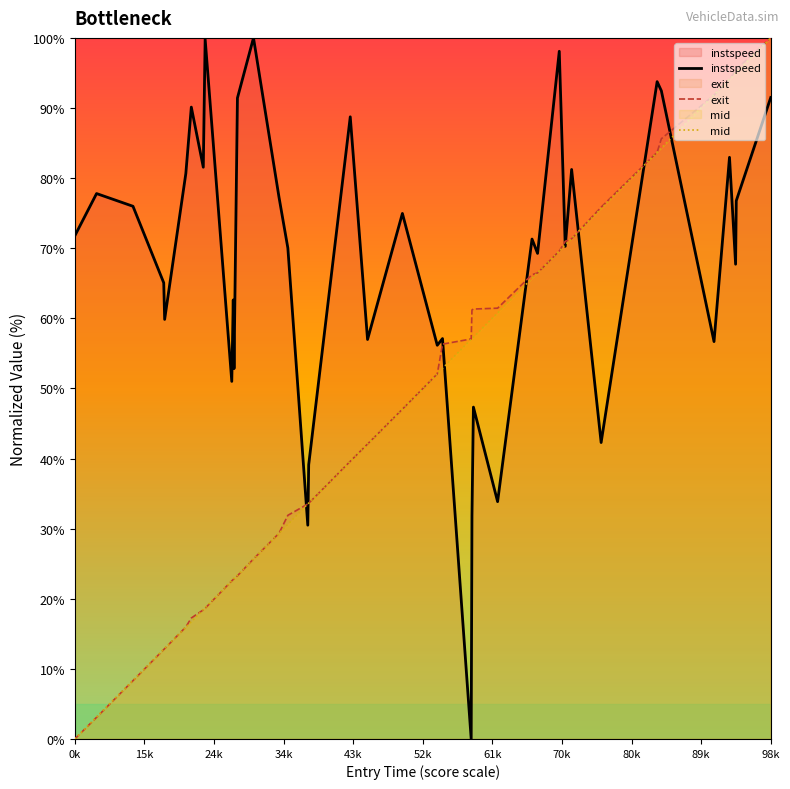

Reading right to left, list all the values displayed in this chart.

instspeed: 91.5	76.8	67.7	83.0	56.7	92.4	93.8	42.3	81.2	70.3	98.1	69.3	71.3	33.8	47.3	31.8	0.0	57.1	56.2	75.0	57.0	88.7	39.1	30.5	70.0	77.3	100.0	91.4	52.8	62.6	51.0	99.8	81.6	90.1	80.7	59.8	65.1	76.0	77.8	71.8
exit: 100.0	95.5	95.4	94.1	91.8	85.6	83.7	75.9	71.3	71.0	69.6	66.5	66.2	61.4	61.3	61.2	57.1	56.3	52.1	47.0	42.1	39.6	33.6	33.5	31.9	29.3	25.7	23.3	22.9	22.8	22.6	18.6	18.4	17.3	16.0	12.9	12.8	8.3	3.1	0.0
mid: 100.0	95.1	95.0	94.1	91.9	84.3	83.7	75.7	71.4	70.5	69.6	66.5	65.7	60.8	57.3	57.1	57.0	52.9	52.1	47.1	42.1	39.6	33.6	33.5	30.6	29.3	25.7	23.4	22.9	22.8	22.6	18.7	18.5	16.7	16.0	12.9	12.8	8.4	3.1	0.0